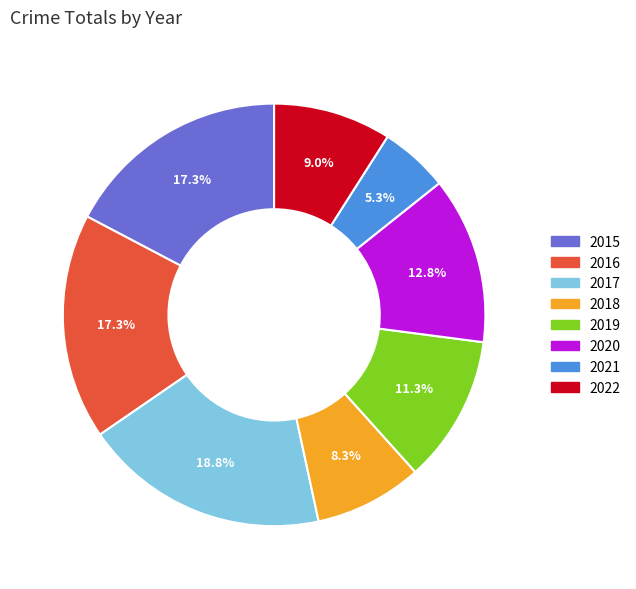

Which category has the smallest portion of the pie?

2021